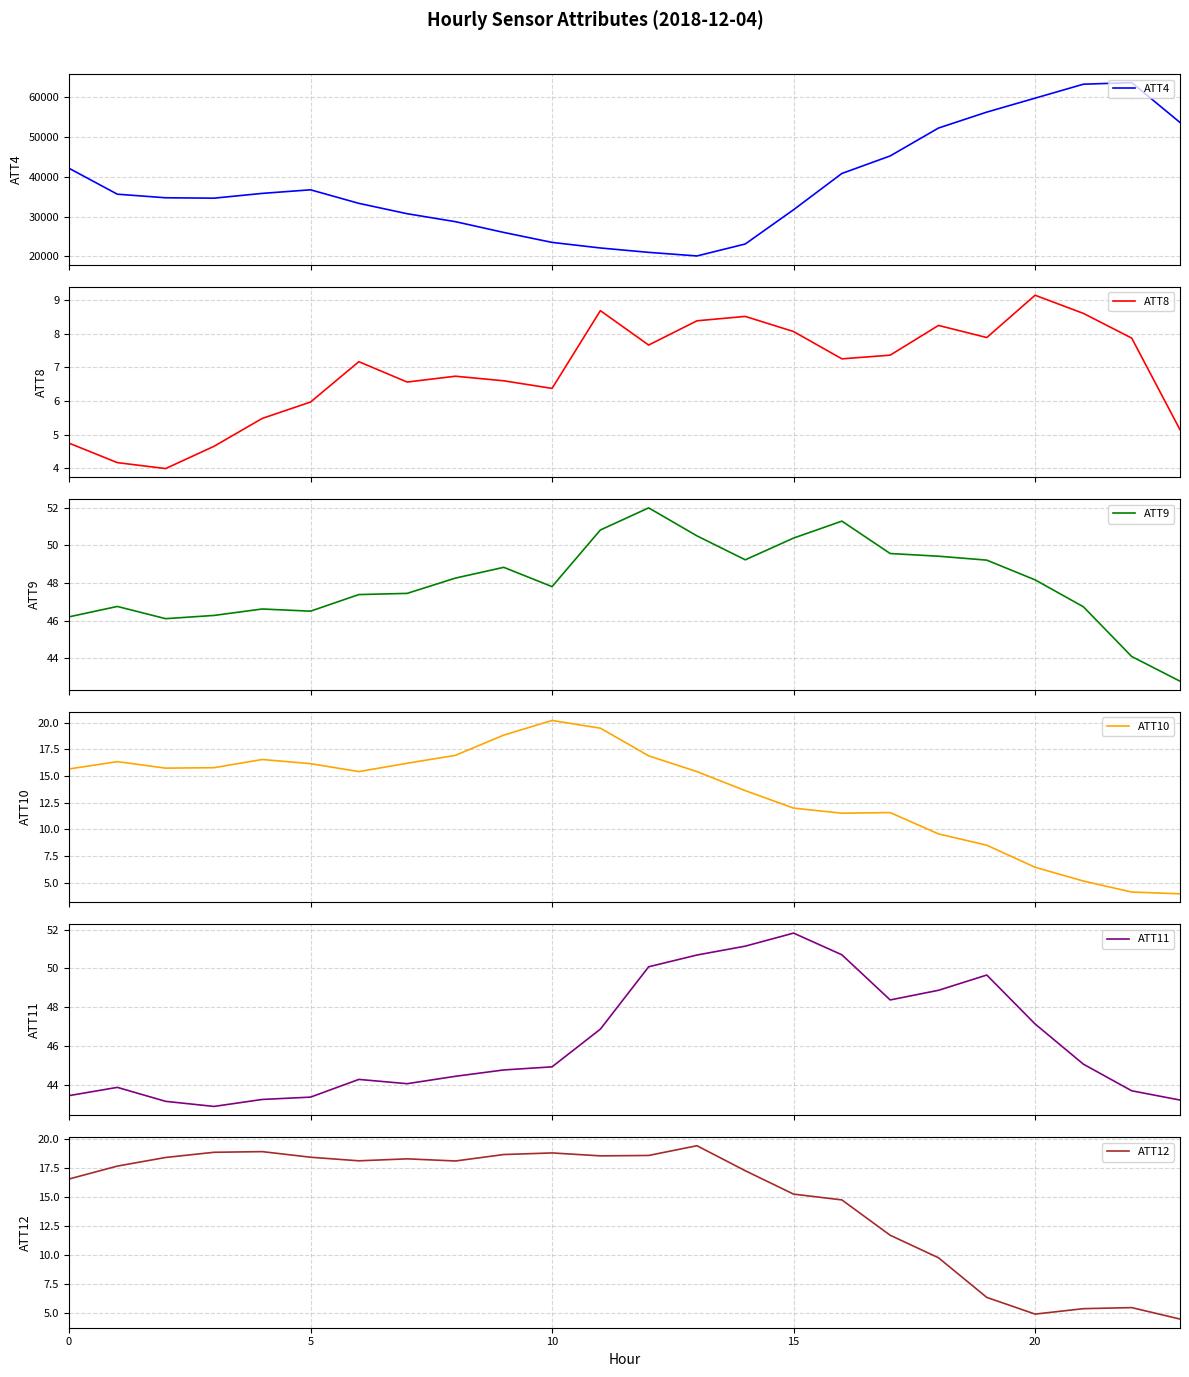

Is the value of ATT10 at 6 greater than the value of ATT4 at 9?

No